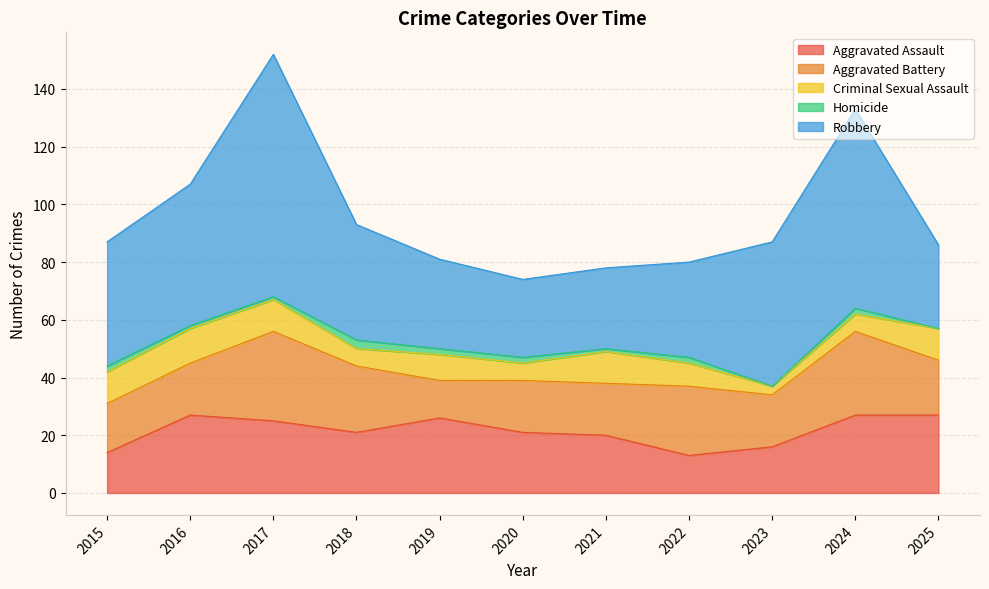

What is the greatest value displayed?

84